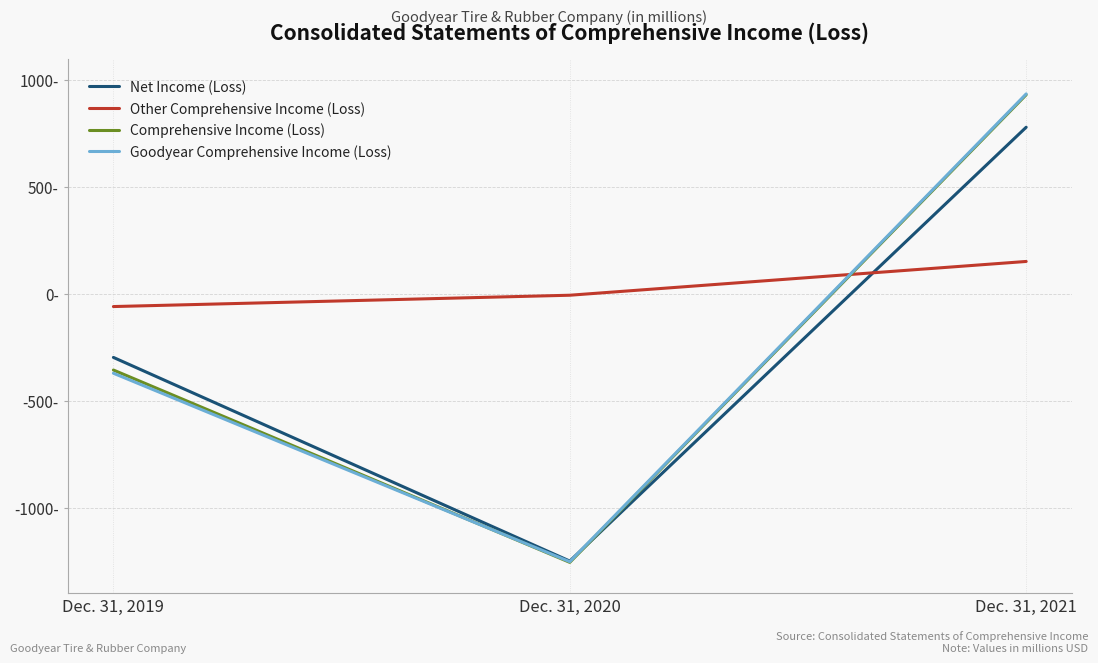

What value does the Net Income (Loss) series have at Dec. 31, 2021, to the nearest 10?

780